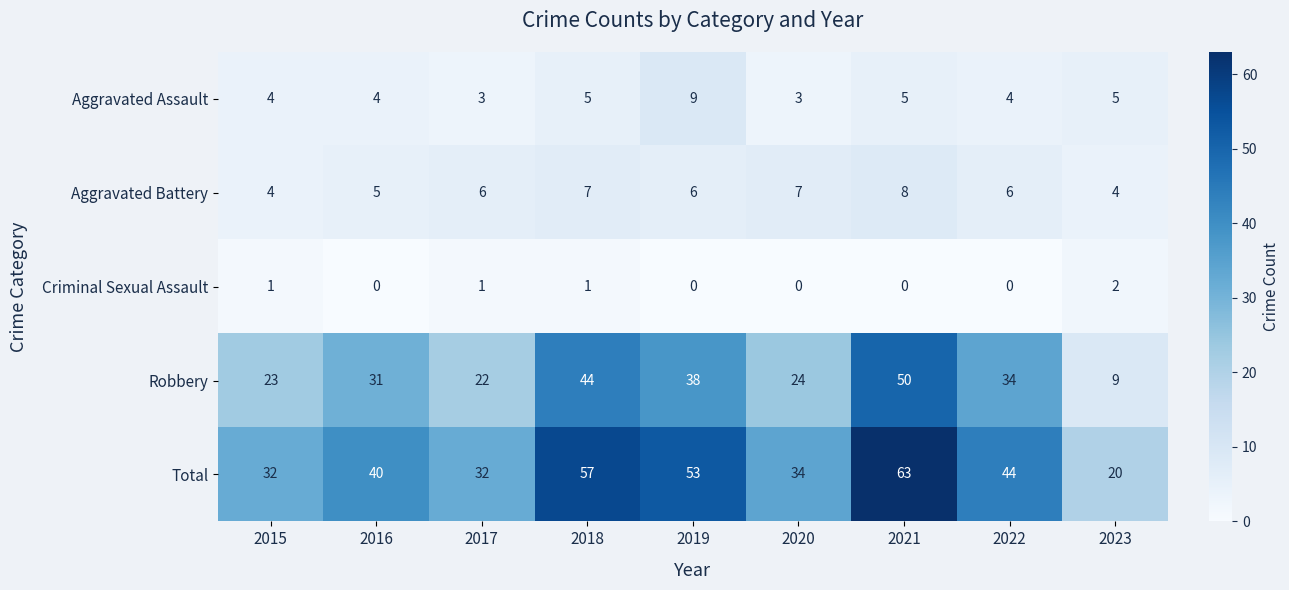

What is the difference between the highest and lowest values at 2021?

63